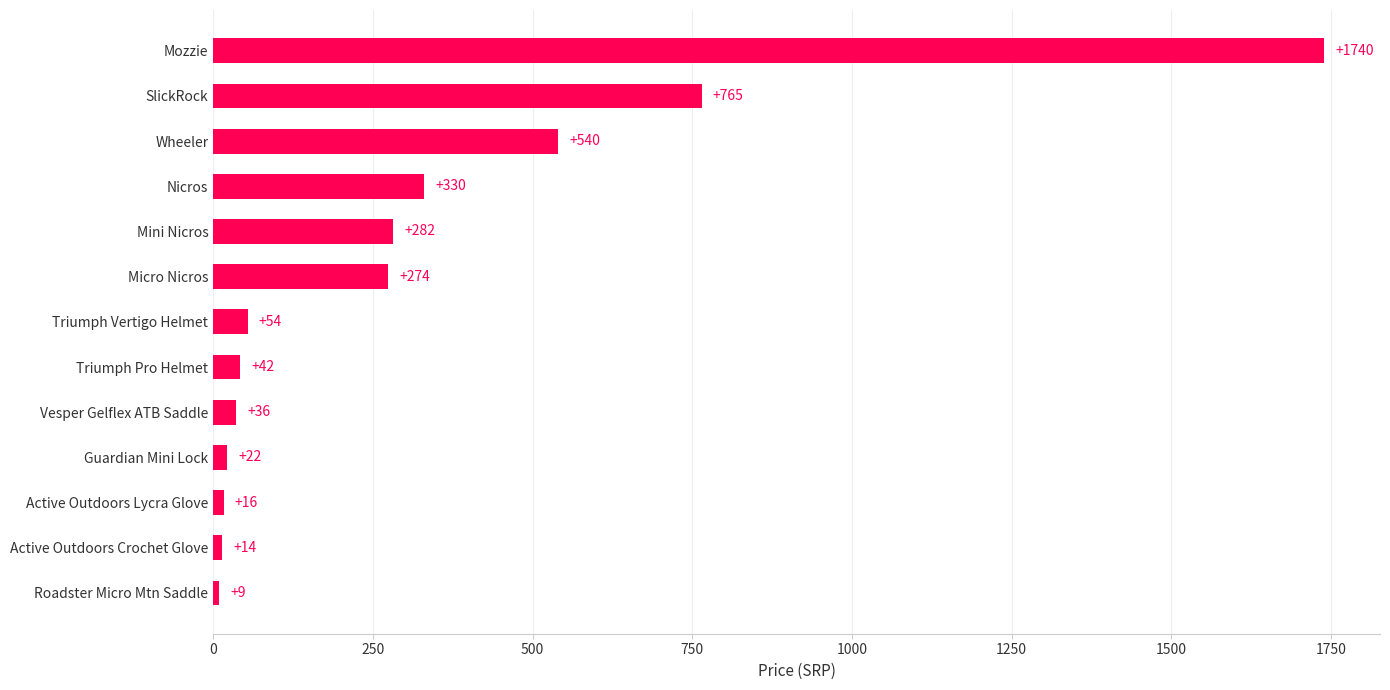

How many categories are shown in the chart?

13